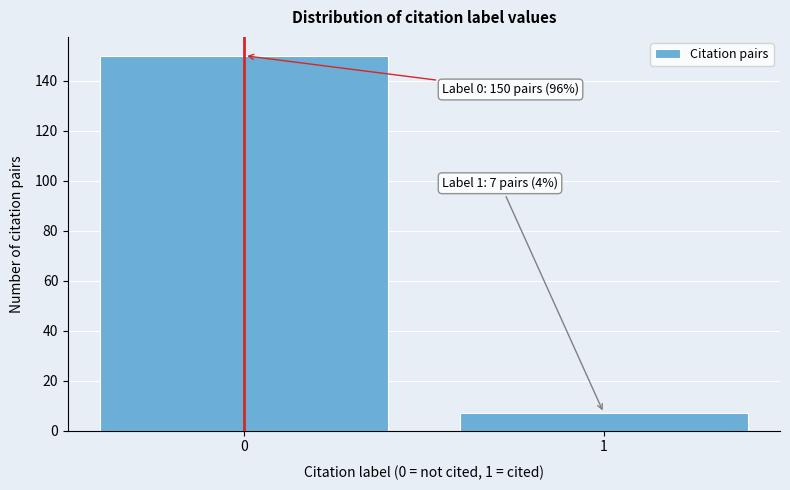

Reading right to left, what are all the values shown in this chart?

7	150